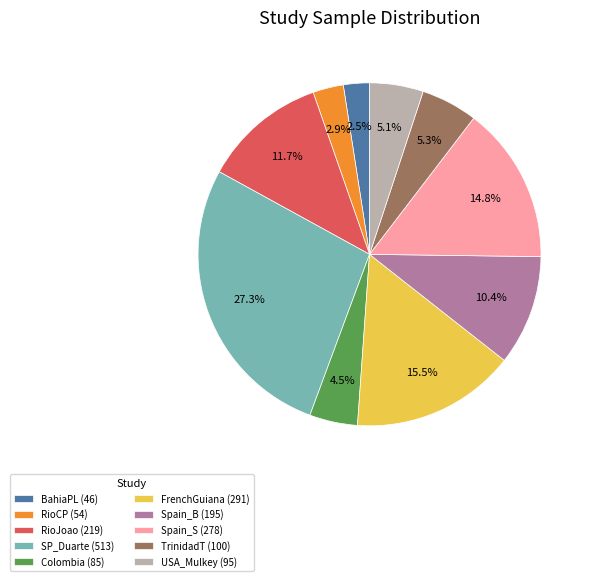

Between TrinidadT (100) and SP_Duarte (513), which is larger?

SP_Duarte (513)